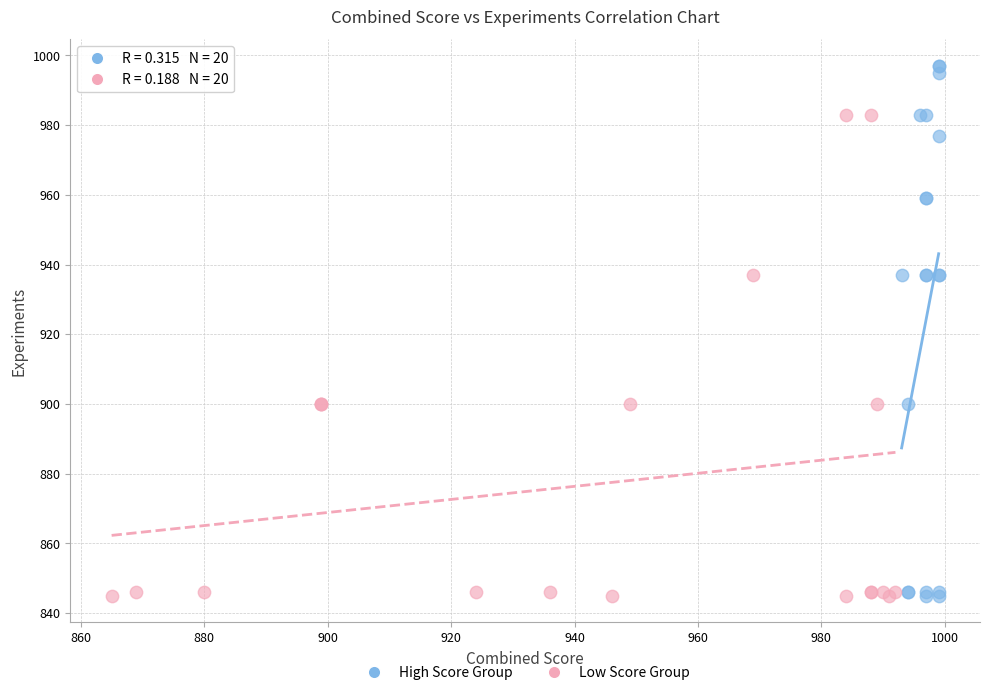

Which series contains the highest Y value?

High Score Group